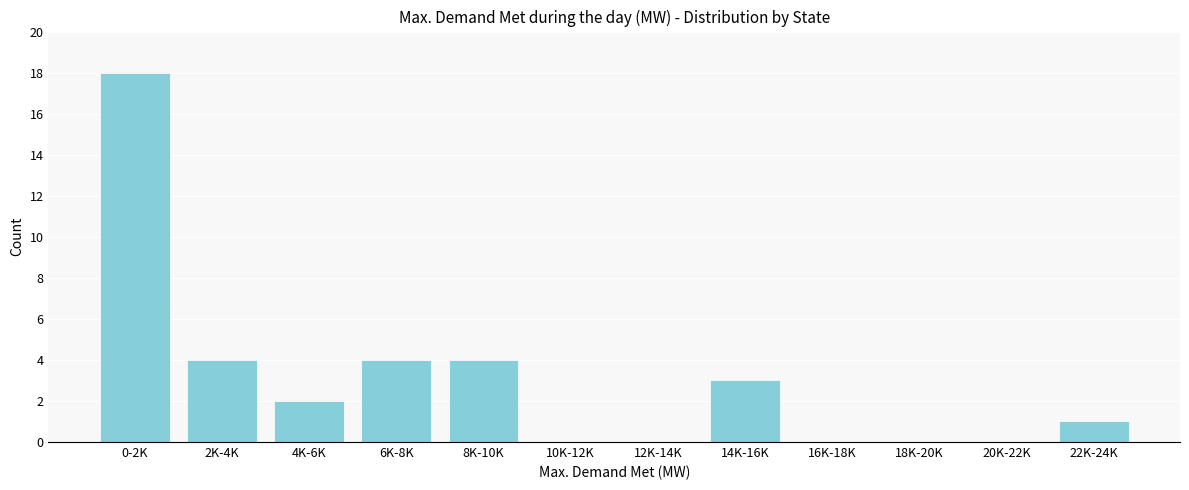

Reading left to right, list all the values displayed in this chart.

0-2K=18	2K-4K=4	4K-6K=2	6K-8K=4	8K-10K=4	10K-12K=0	12K-14K=0	14K-16K=3	16K-18K=0	18K-20K=0	20K-22K=0	22K-24K=1